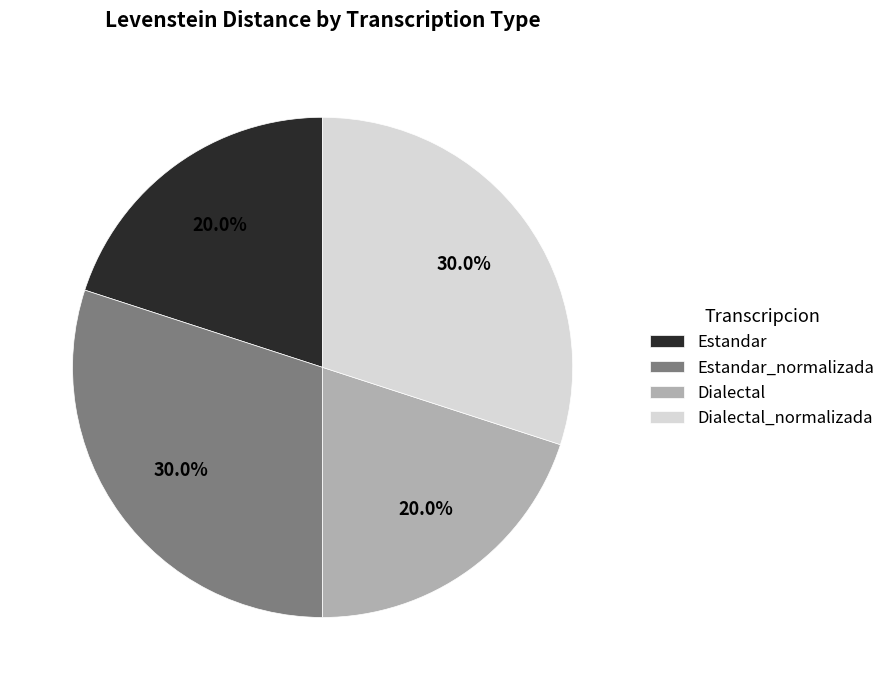

True or false: Dialectal accounts for 9% of the total.

False